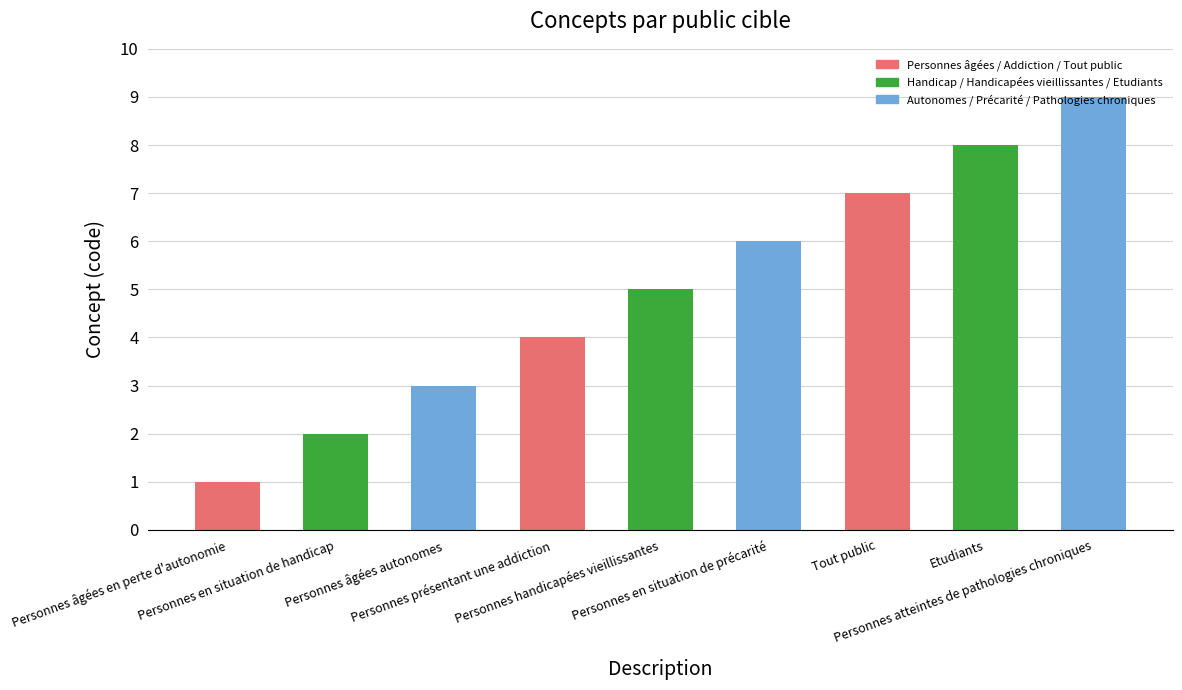

List the labels in order of value, largest first.

Personnes atteintes de pathologies chroniques, Etudiants, Tout public, Personnes en situation de précarité, Personnes handicapées vieillissantes, Personnes présentant une addiction, Personnes âgées autonomes, Personnes en situation de handicap, Personnes âgées en perte d'autonomie